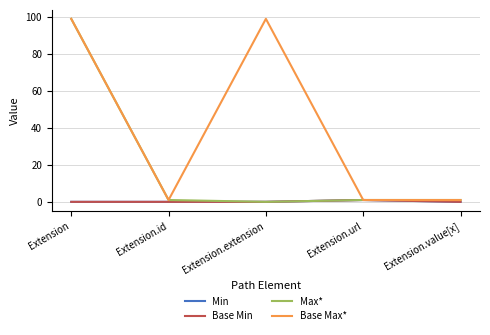

True or false: Max* and Base Min cross at least once.

False